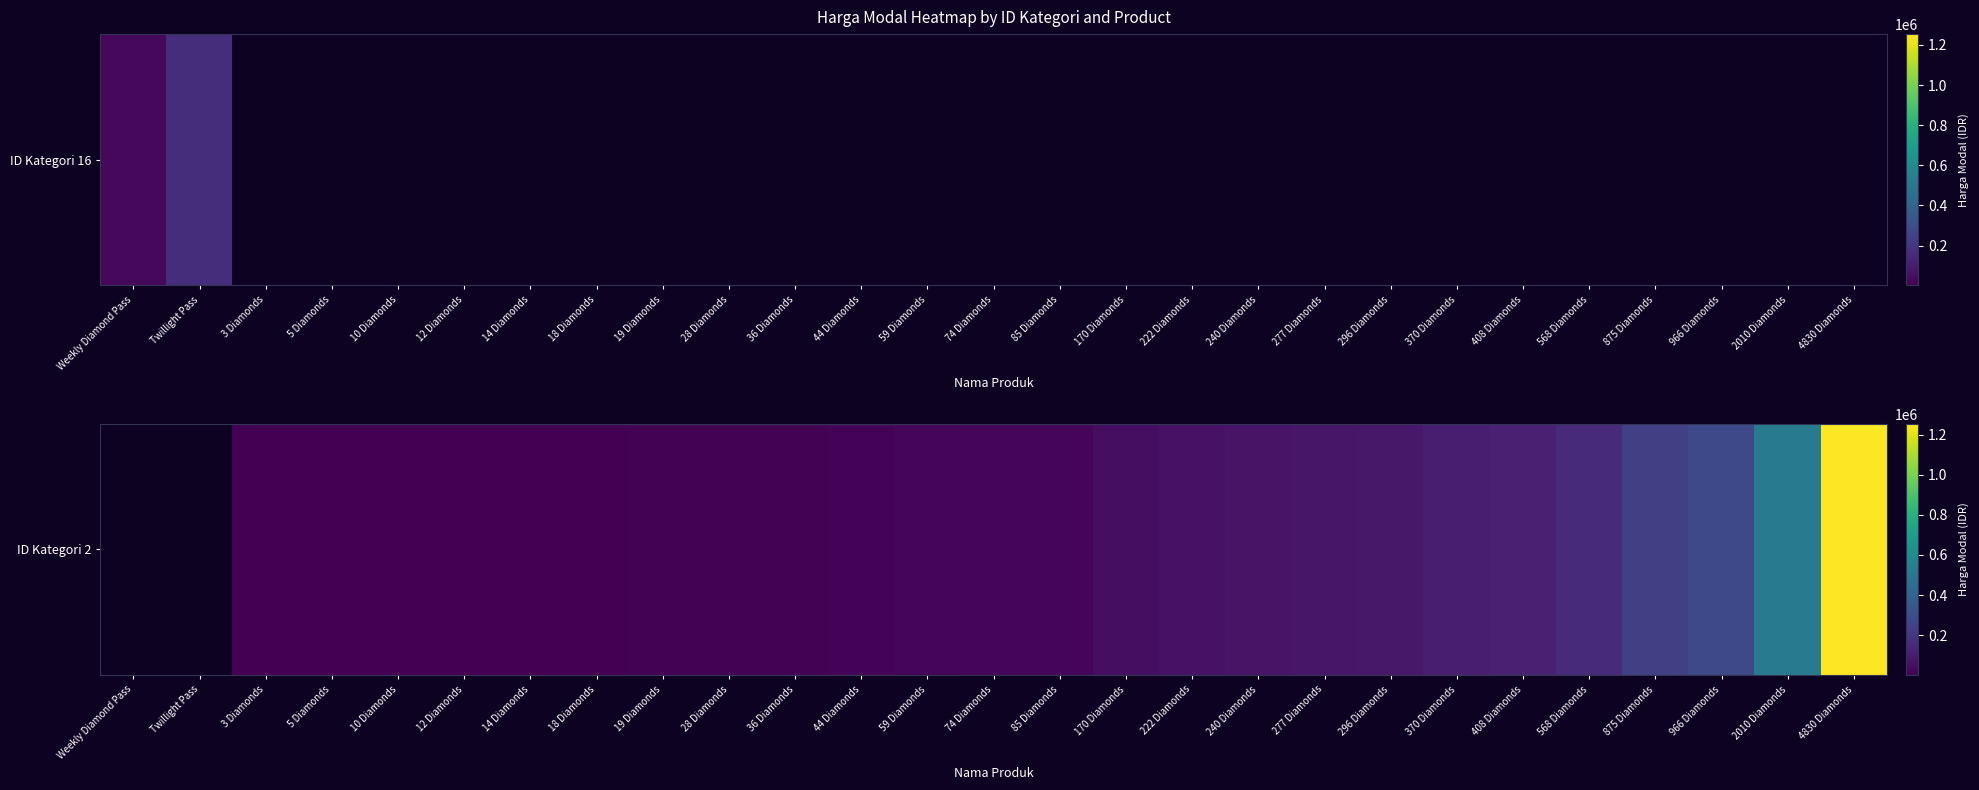

List the labels in order of value, largest first.

4830 Diamonds, 2010 Diamonds, 966 Diamonds, 875 Diamonds, 568 Diamonds, 408 Diamonds, 370 Diamonds, 296 Diamonds, 277 Diamonds, 240 Diamonds, 222 Diamonds, 170 Diamonds, 85 Diamonds, 74 Diamonds, 59 Diamonds, 44 Diamonds, 36 Diamonds, 28 Diamonds, 19 Diamonds, 18 Diamonds, 14 Diamonds, 12 Diamonds, 10 Diamonds, 5 Diamonds, Weekly Diamond Pass, Twillight Pass, 3 Diamonds